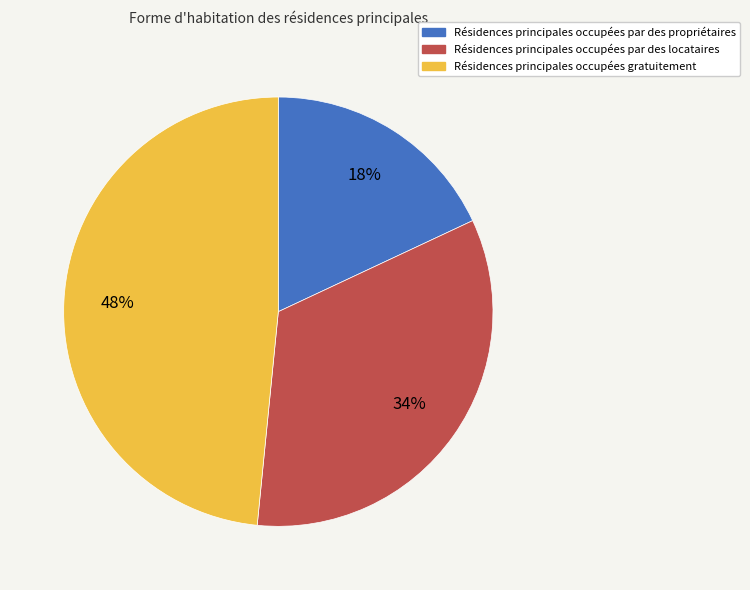

To the nearest percent, what is the difference between the largest and smallest slice percentages?

30%